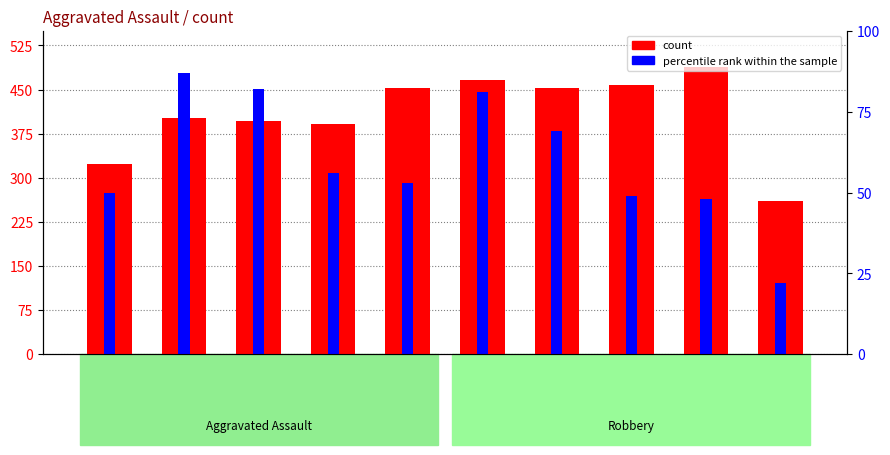

How many series are shown in this chart?

2